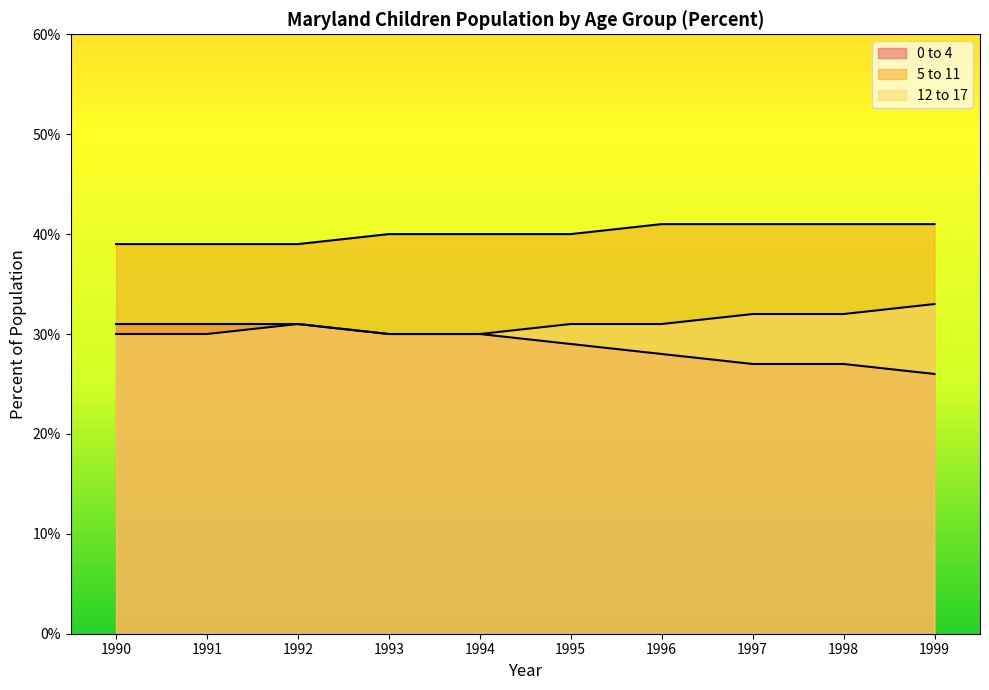

Which series changed the most between 1991 and 1999?

0 to 4